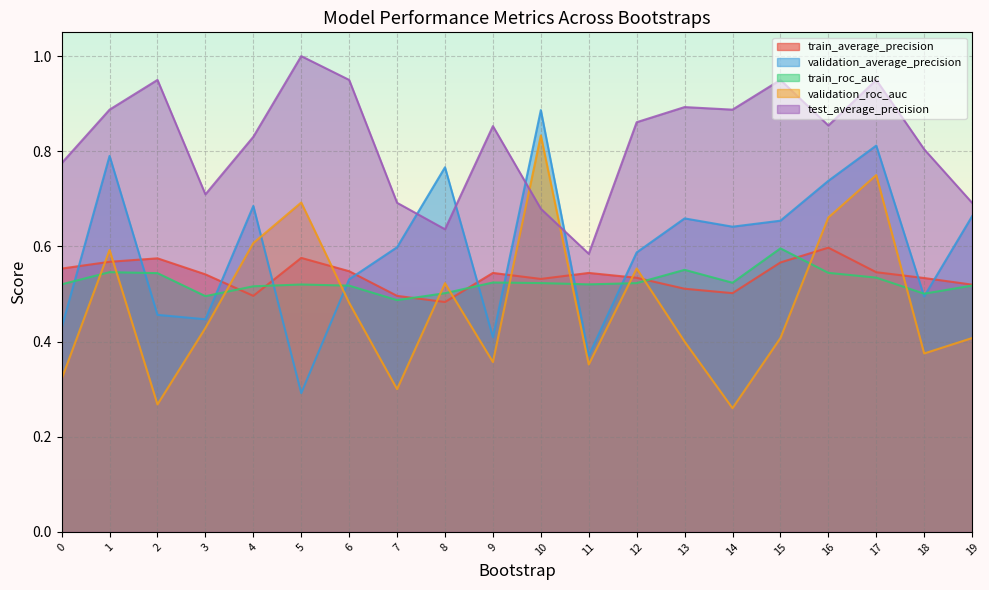

The value of train_roc_auc at 15 is 1.1. True or false?

False